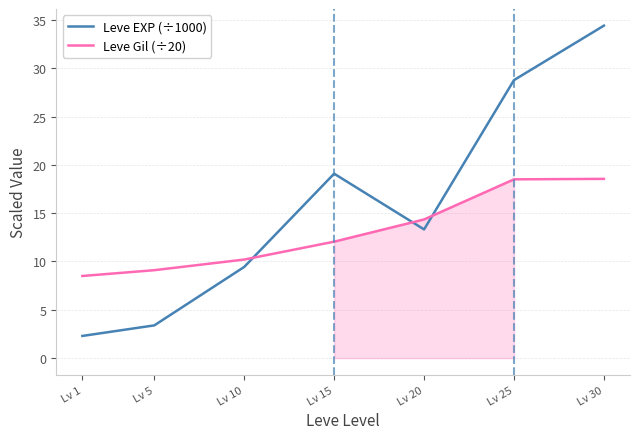

At which label is Leve EXP (÷1000) closest to 18?

Lv 15